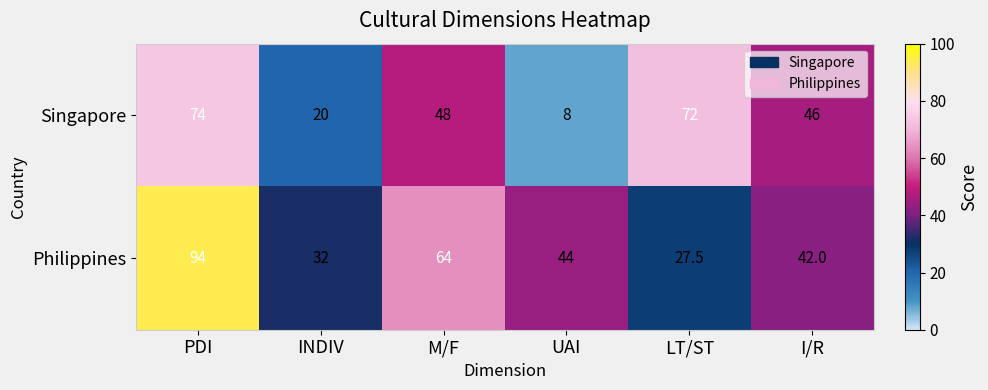

What is the sum of all Singapore values?

268.0